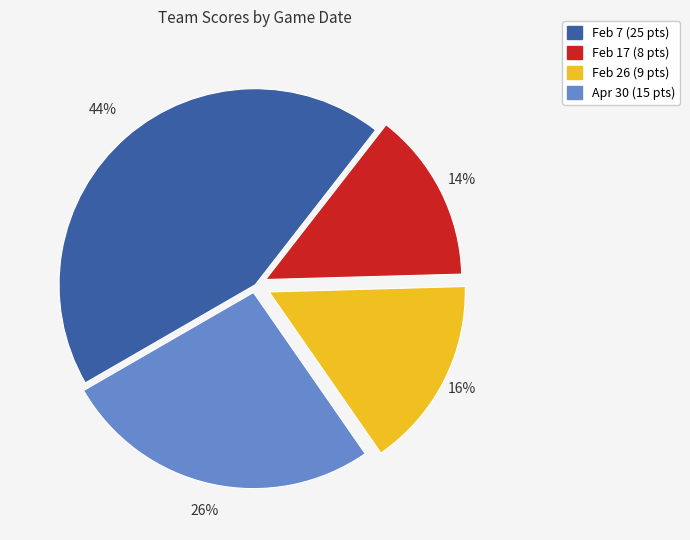

Which category has the biggest portion of the pie?

Feb 7